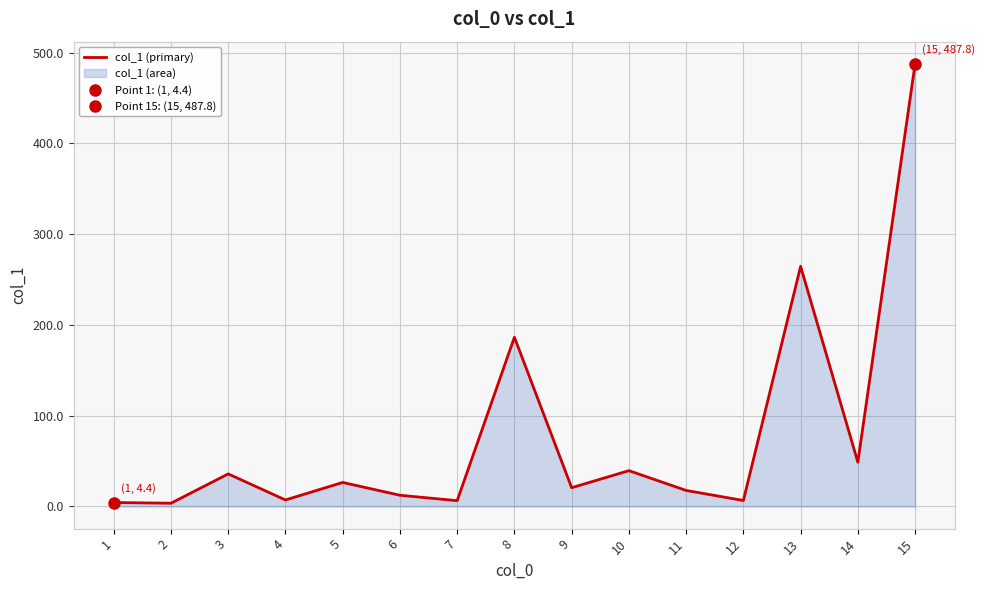

Where is the first local minimum?

2